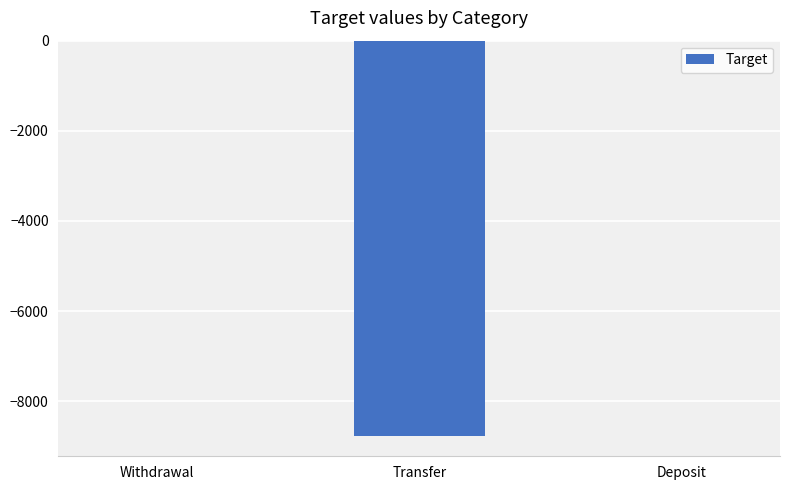

Between Deposit and Transfer, which is larger?

Deposit